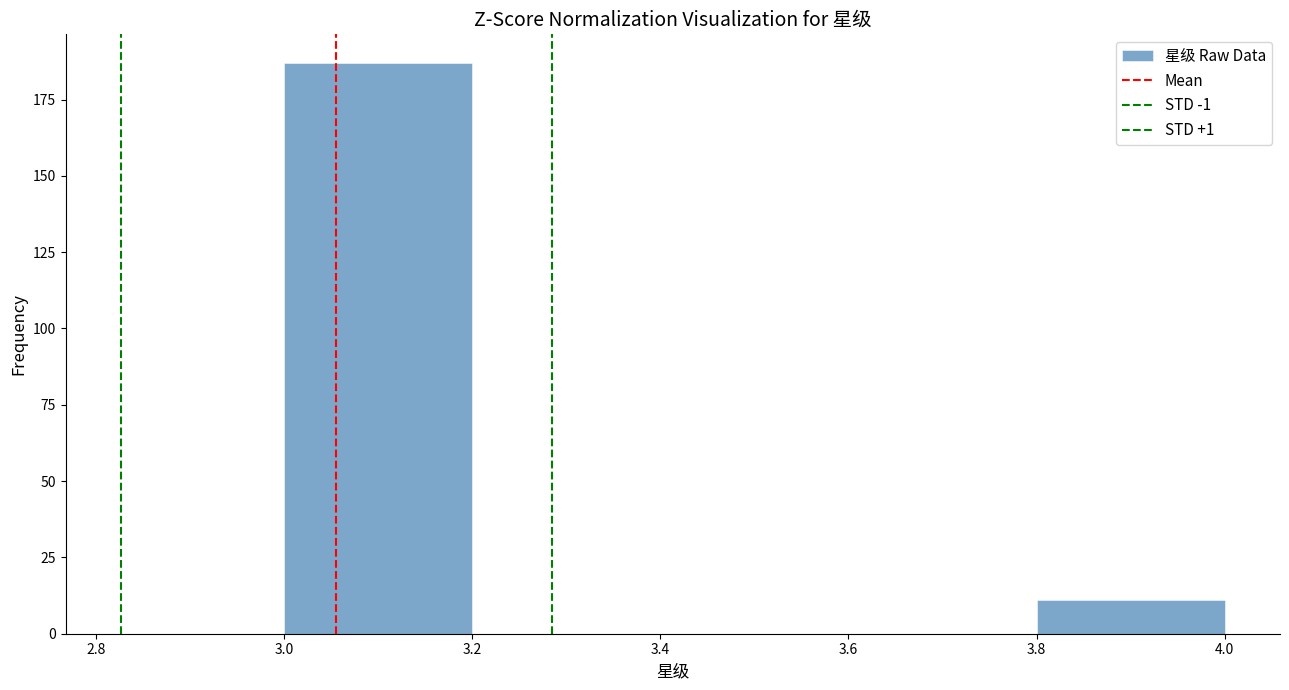

What is the height of the bar covering 3.0 to 3.2 on the x-axis? The values are not printed on the chart, so give them approximately, as read against the axis.

185